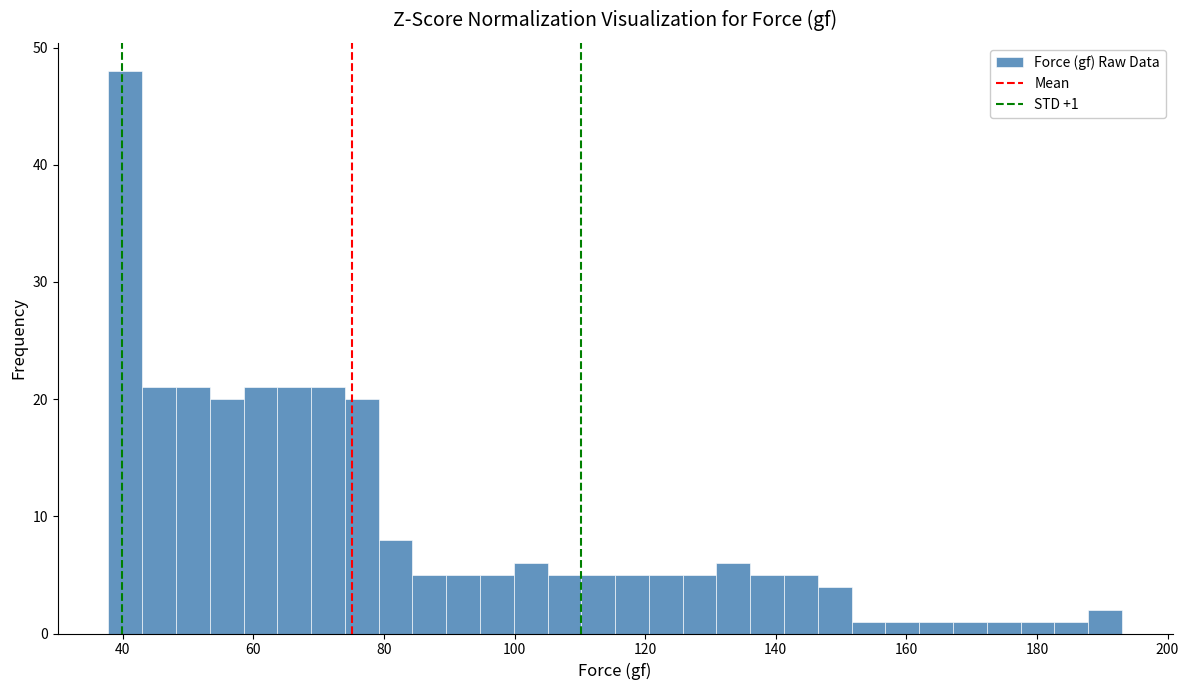

Around what value on the x-axis is the tallest bar? Give the approximate position of its centre, as read against the axis.

40